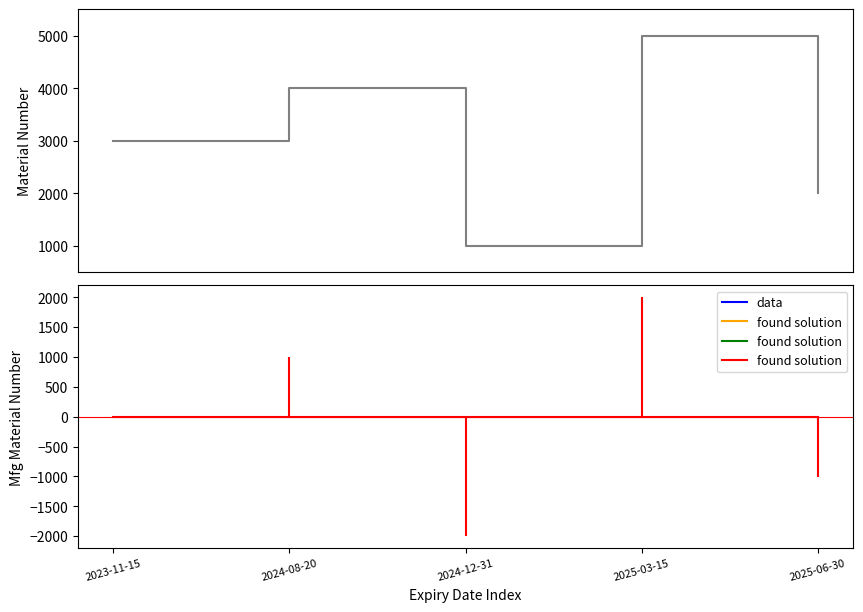

At which category does the data reach its first local peak?

2024-08-20